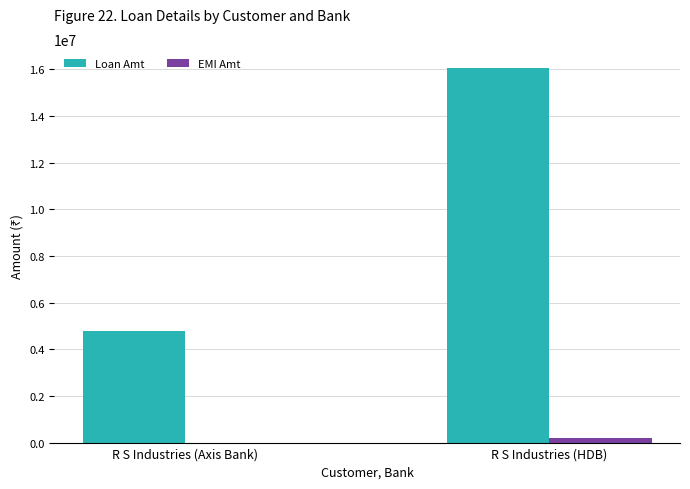

At which category is the sum across all series the highest?

R S Industries (HDB)